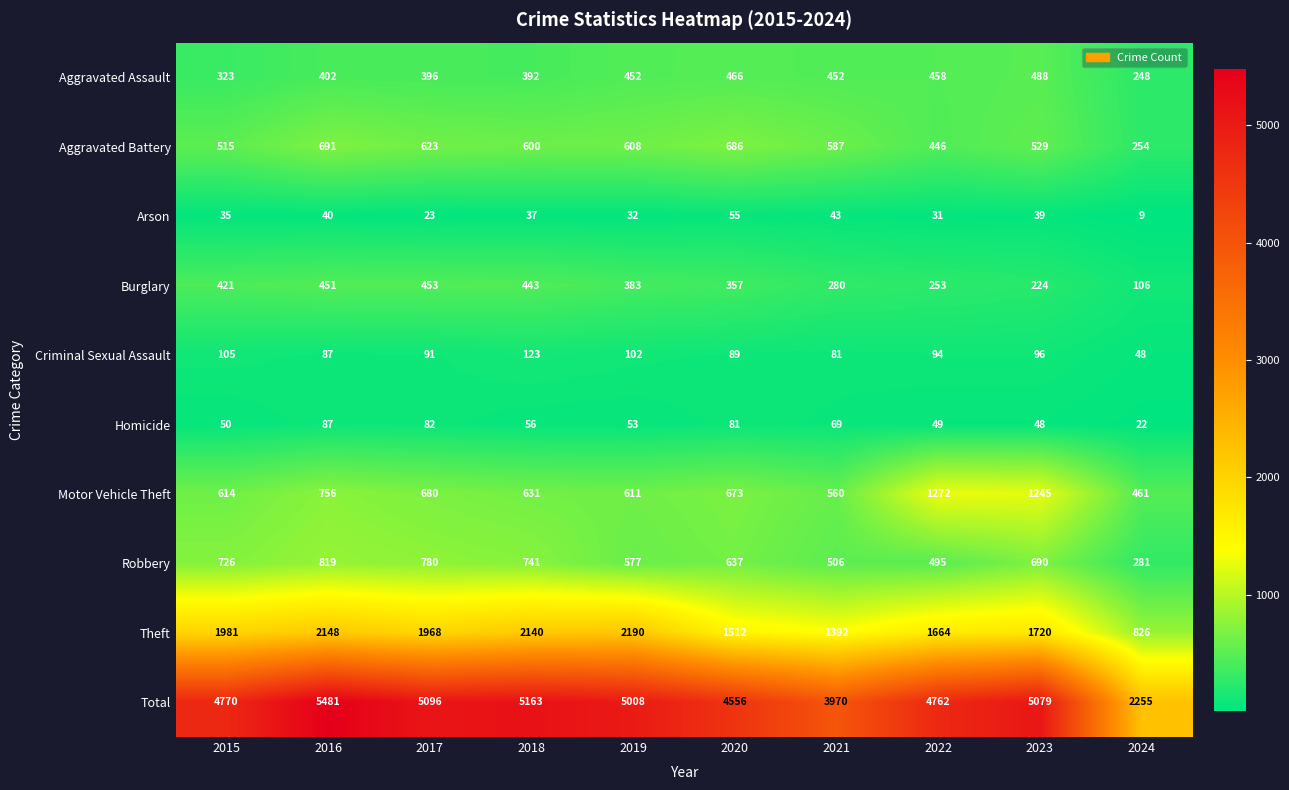

Which series has the largest total across all categories?

Total